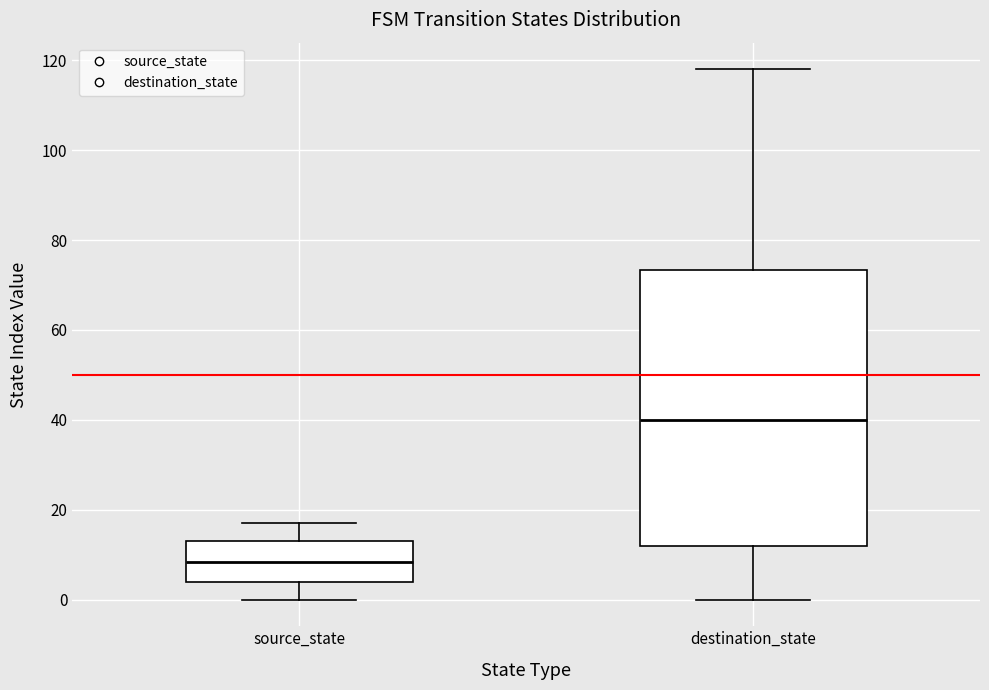

Reading left to right, transcribe this box plot: for each box, give where its median line is, the range the box spans, and where its two whiskers end, as read against the y-axis. The values are not printed on the chart, so give them approximately, as read against the axis.

source_state: median 8, box 4 to 14, whiskers 0 to 18
destination_state: median 40, box 12 to 74, whiskers 0 to 118